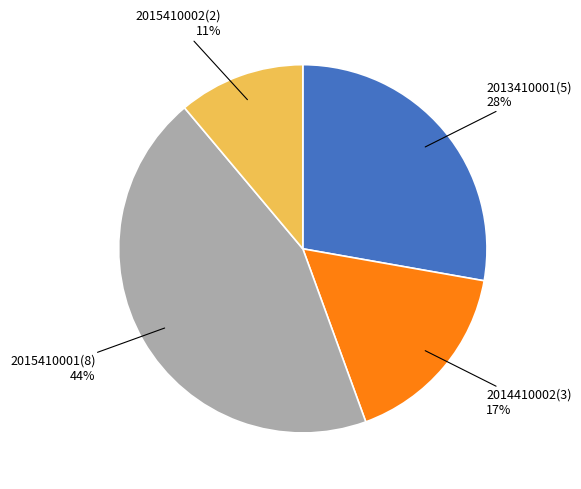

To the nearest percent, what is the difference between the largest and smallest slice percentages?

33%